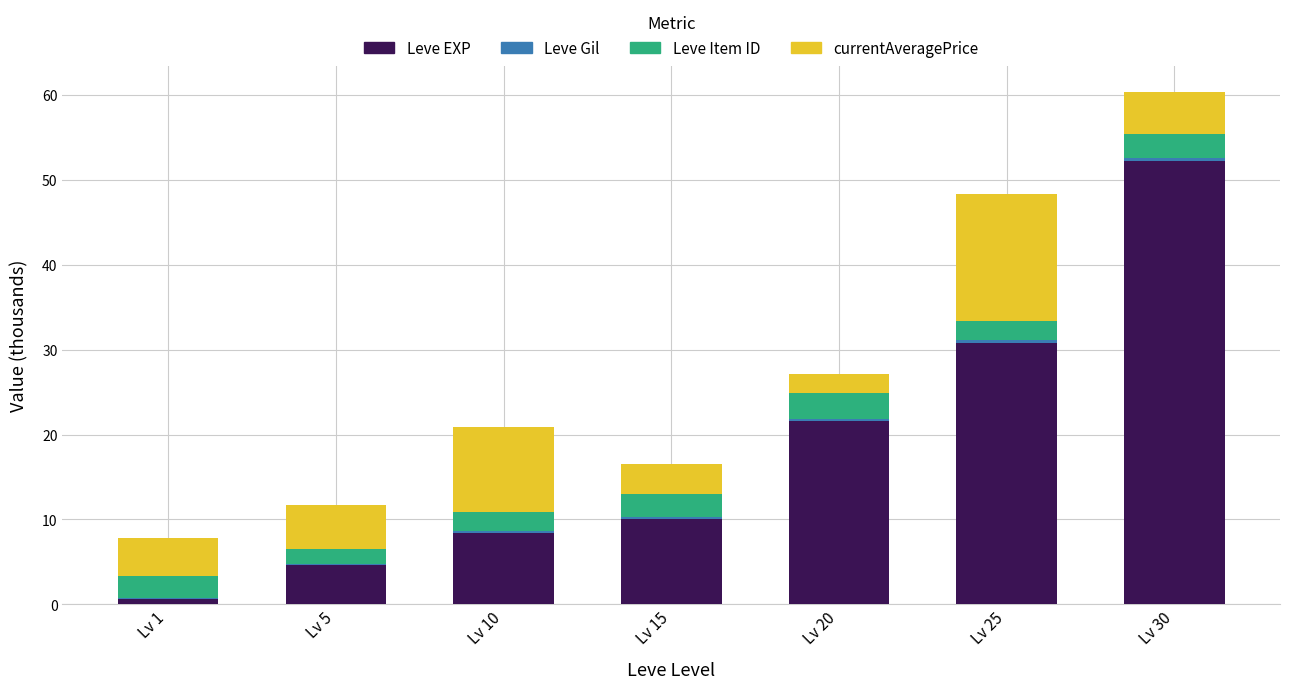

What is the highest value of the Leve EXP series?

52.2